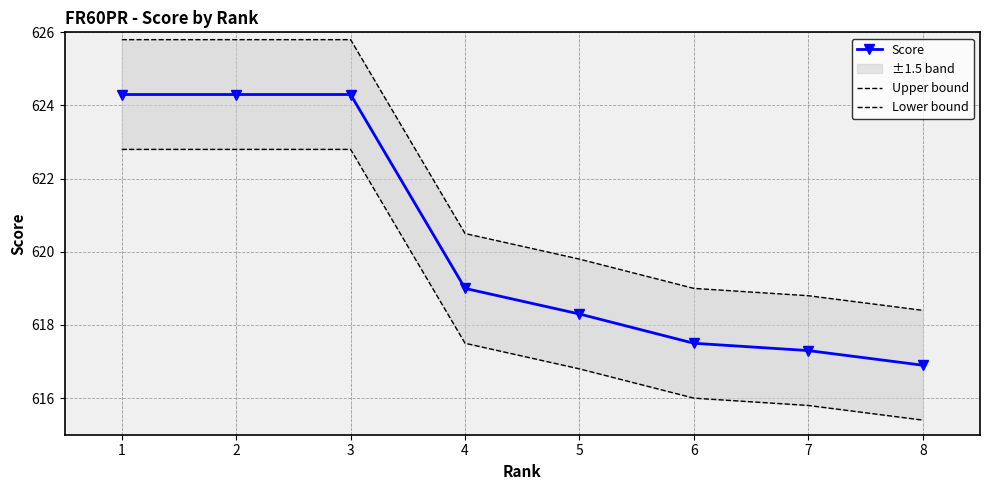

What is the smallest value displayed?

615.4